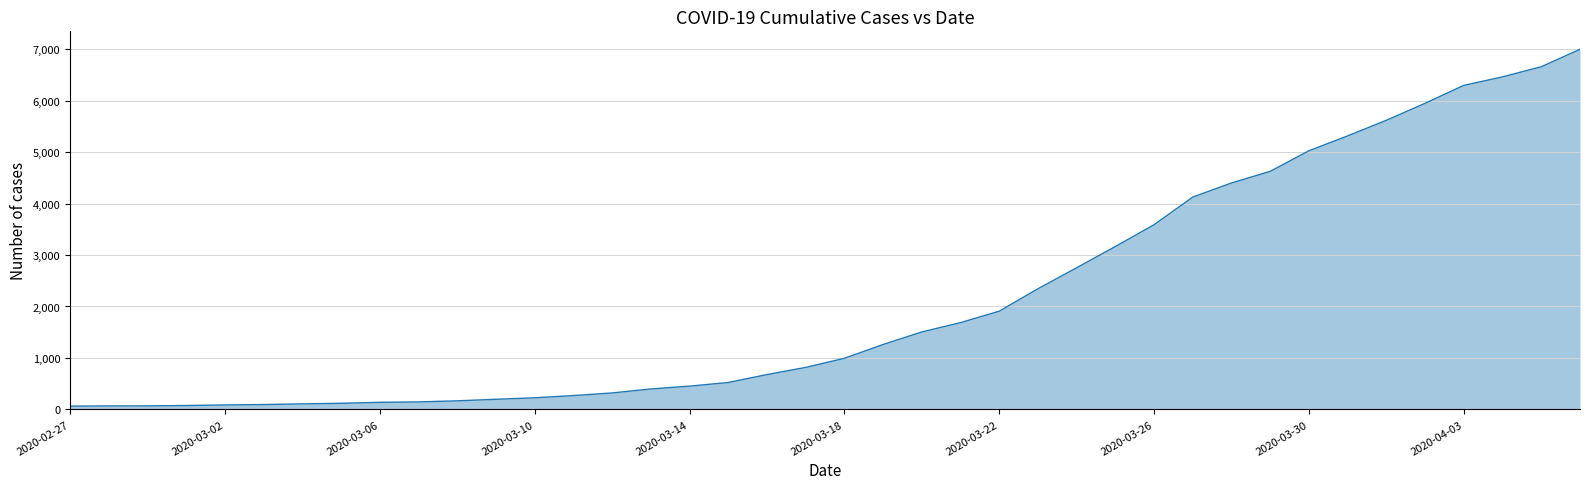

How many lines are shown in the chart?

1